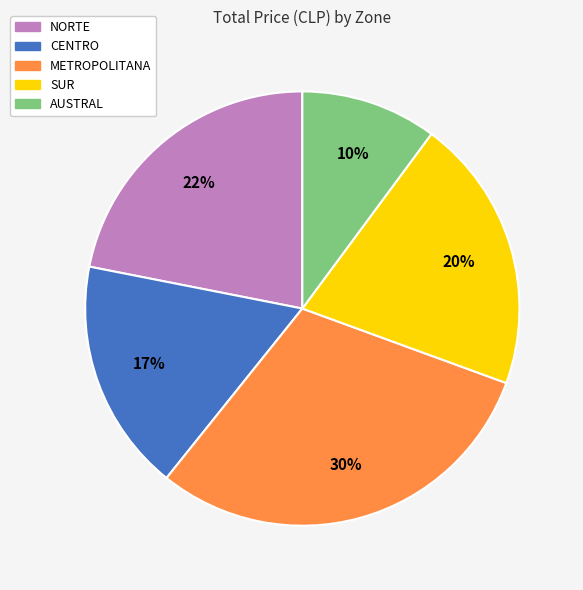

To the nearest percent, what is the combined percentage of NORTE and CENTRO?

39%